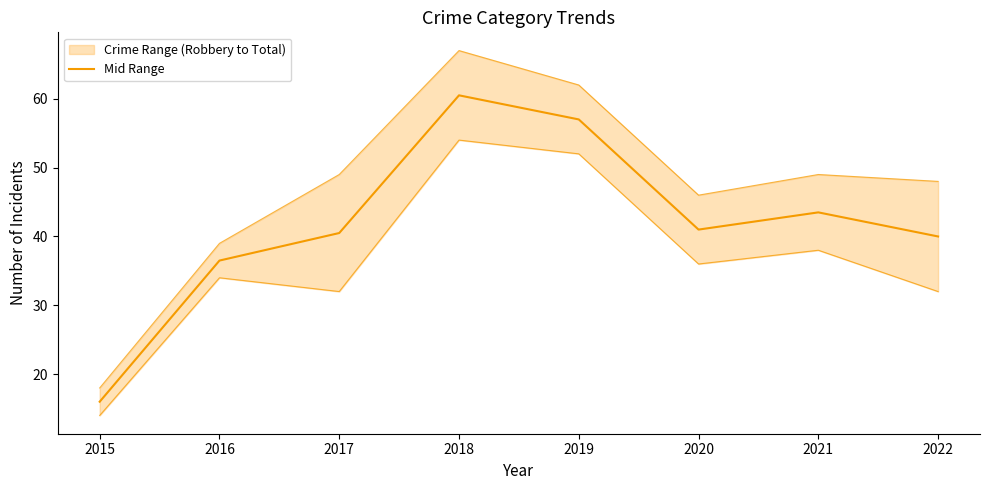

How many interior local valleys (lower than both neighbors) does the data have?

1